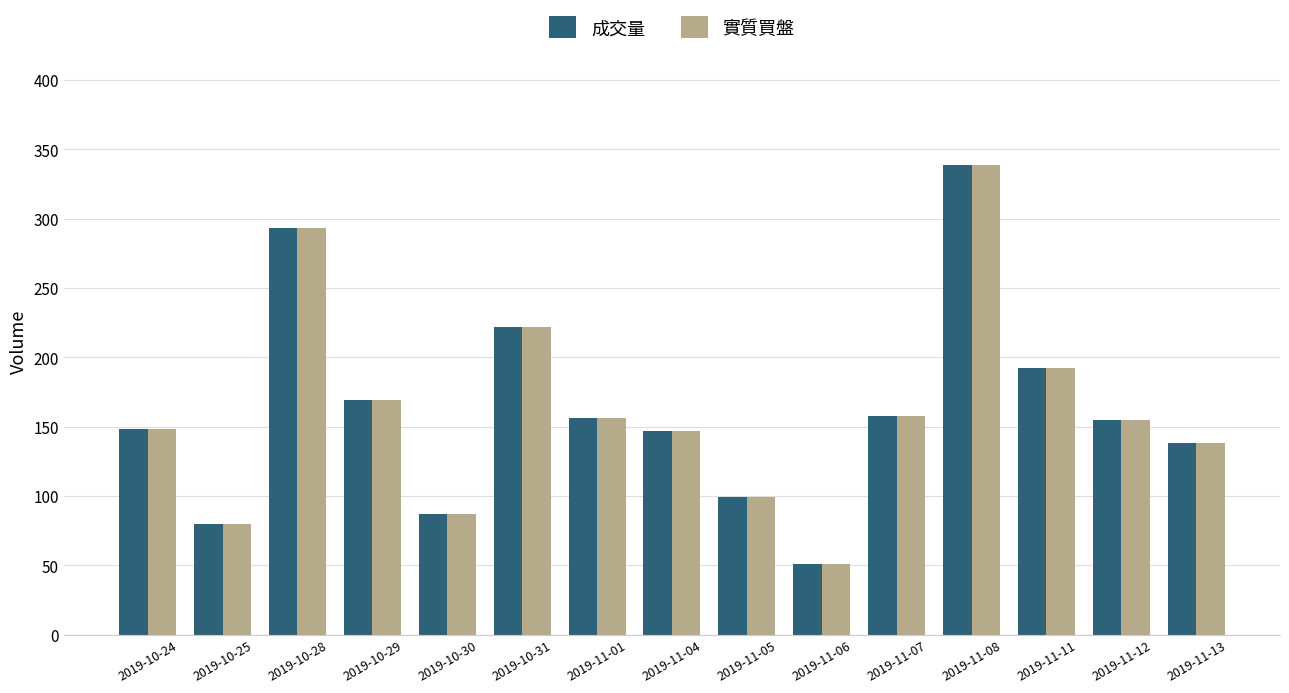

What is the value of the 成交量 bar at the 1st from the left?

148